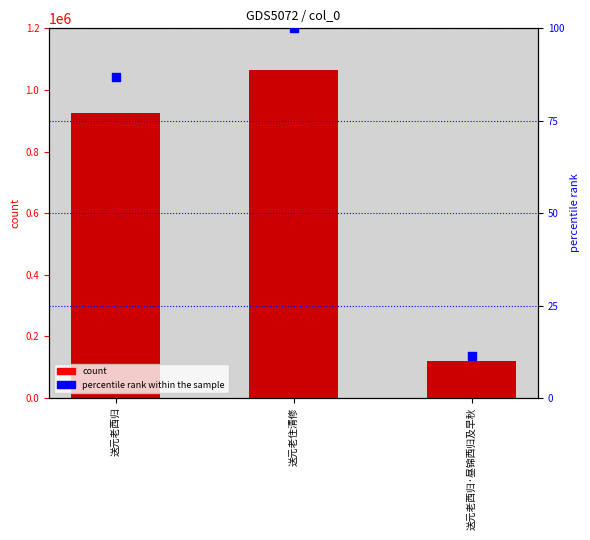

Which series has the largest Y range (max minus min)?

count